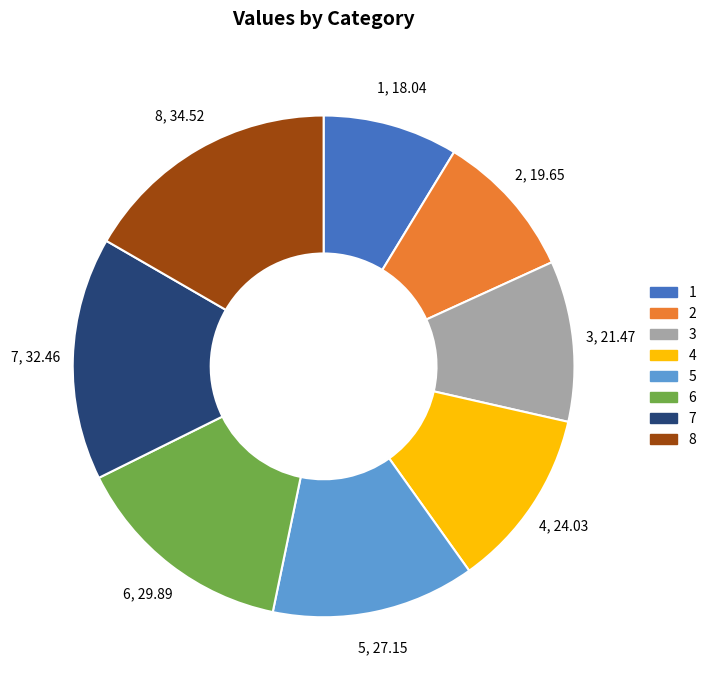

Combined, do 7 and 5 account for over 50%?

No